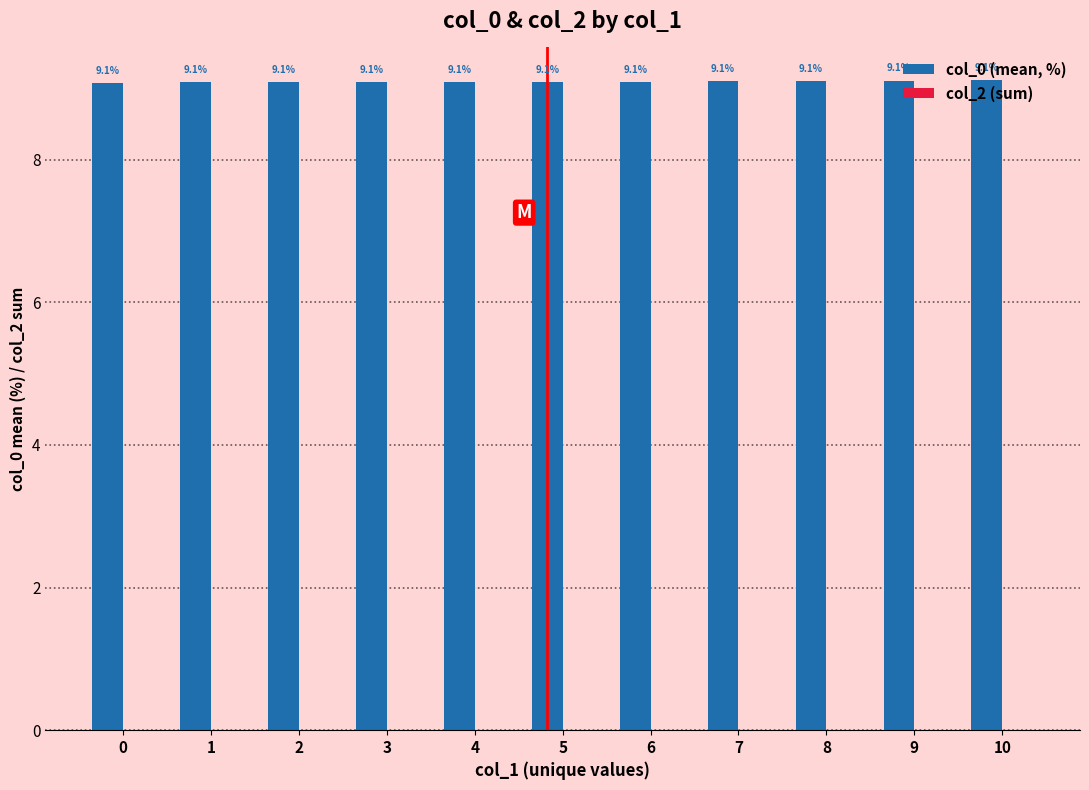

Approximately how many times larger is the value at 0 compared to 7?

1.0